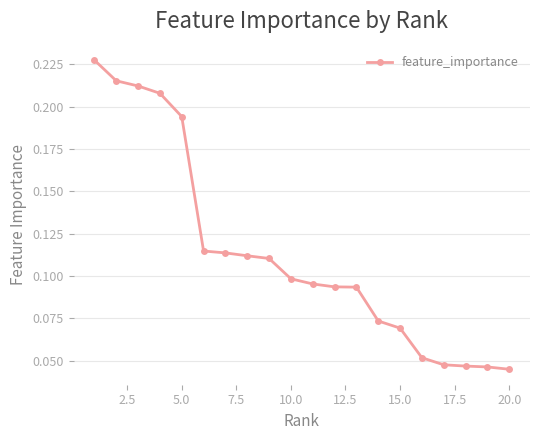

How many values are between 0 and 1?

20